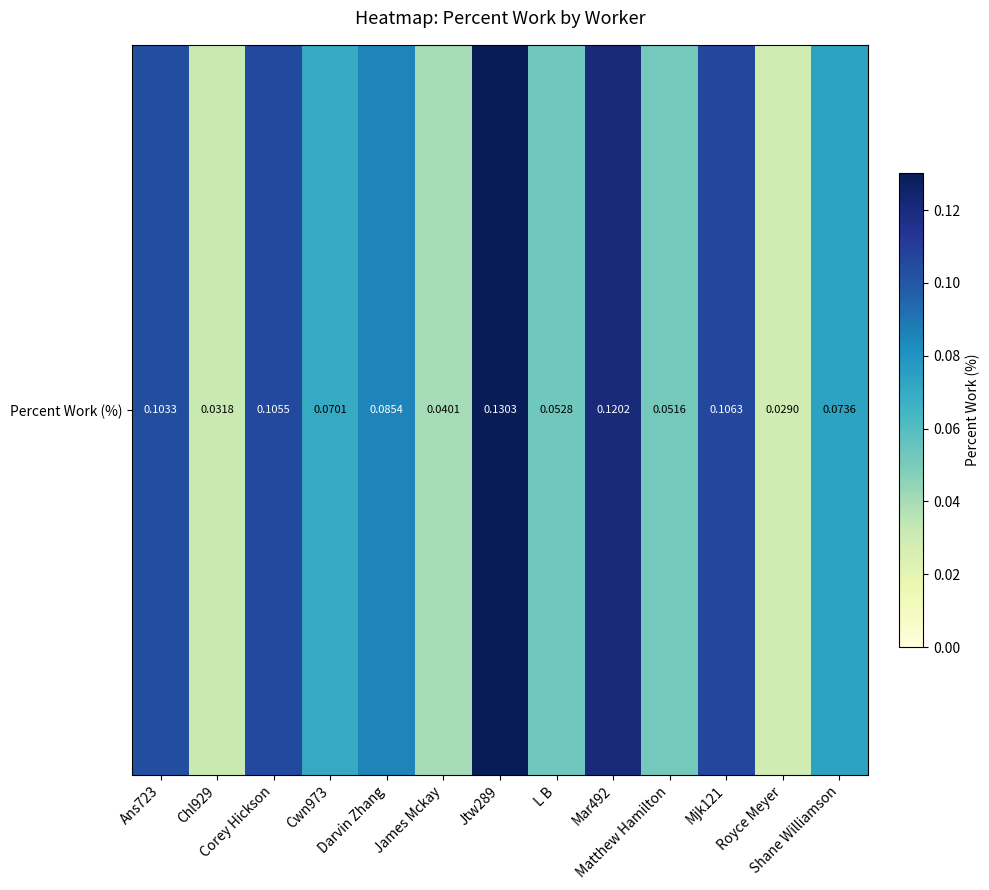

Count the values in the range 0 to 1.

13